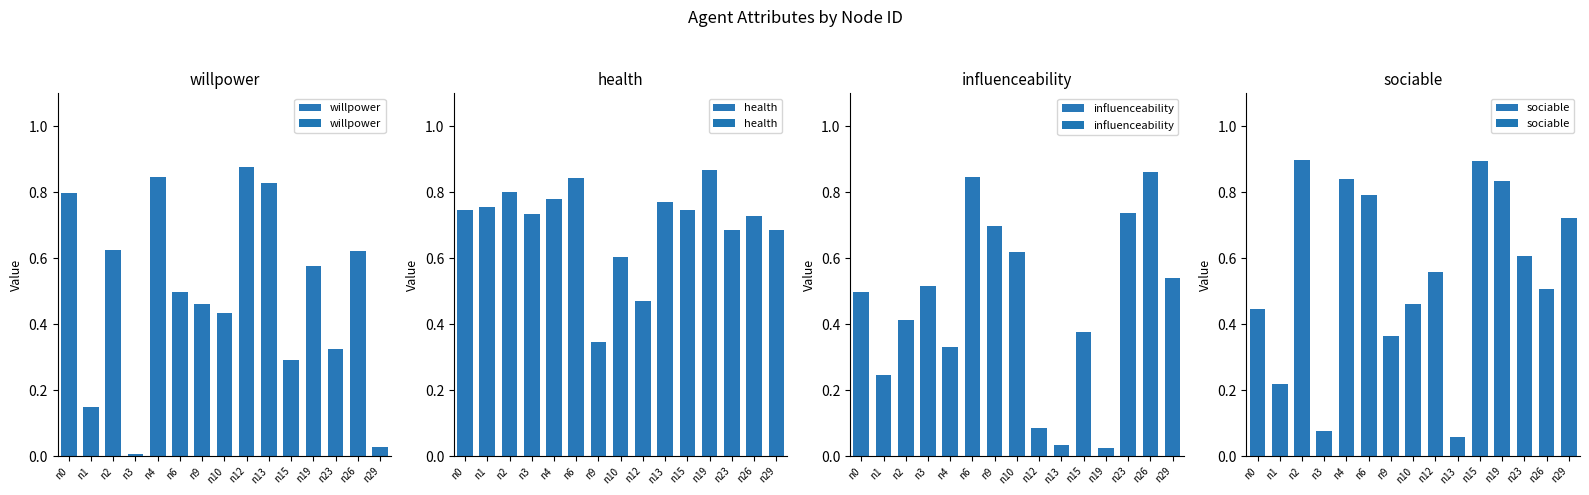

Reading right to left, list all the values displayed in this chart.

willpower: 0.0	0.6	0.3	0.6	0.3	0.8	0.9	0.4	0.5	0.5	0.8	0.0	0.6	0.2	0.8
health: 0.7	0.7	0.7	0.9	0.7	0.8	0.5	0.6	0.3	0.8	0.8	0.7	0.8	0.8	0.7
influenceability: 0.5	0.9	0.7	0.0	0.4	0.0	0.1	0.6	0.7	0.8	0.3	0.5	0.4	0.2	0.5
sociable: 0.7	0.5	0.6	0.8	0.9	0.1	0.6	0.5	0.4	0.8	0.8	0.1	0.9	0.2	0.4